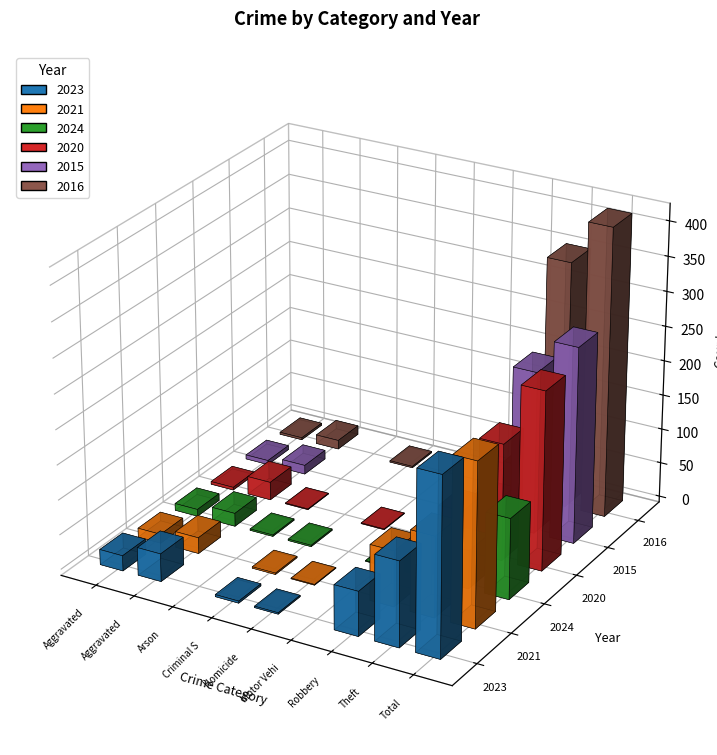

What is the difference between the maximum and minimum values in the 2015 series?

282